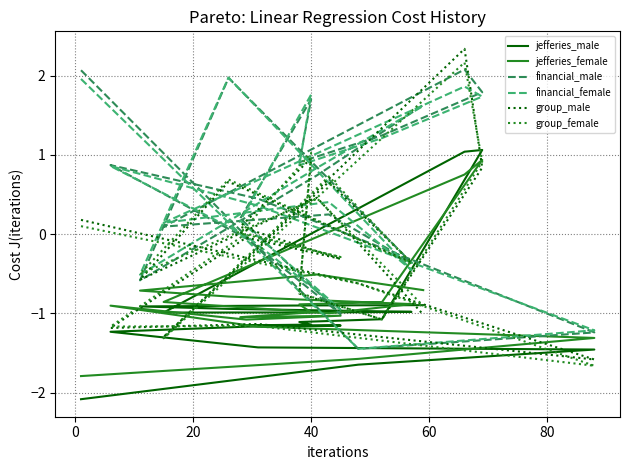

True or false: group_female has a value of -1.7 at 20.

True